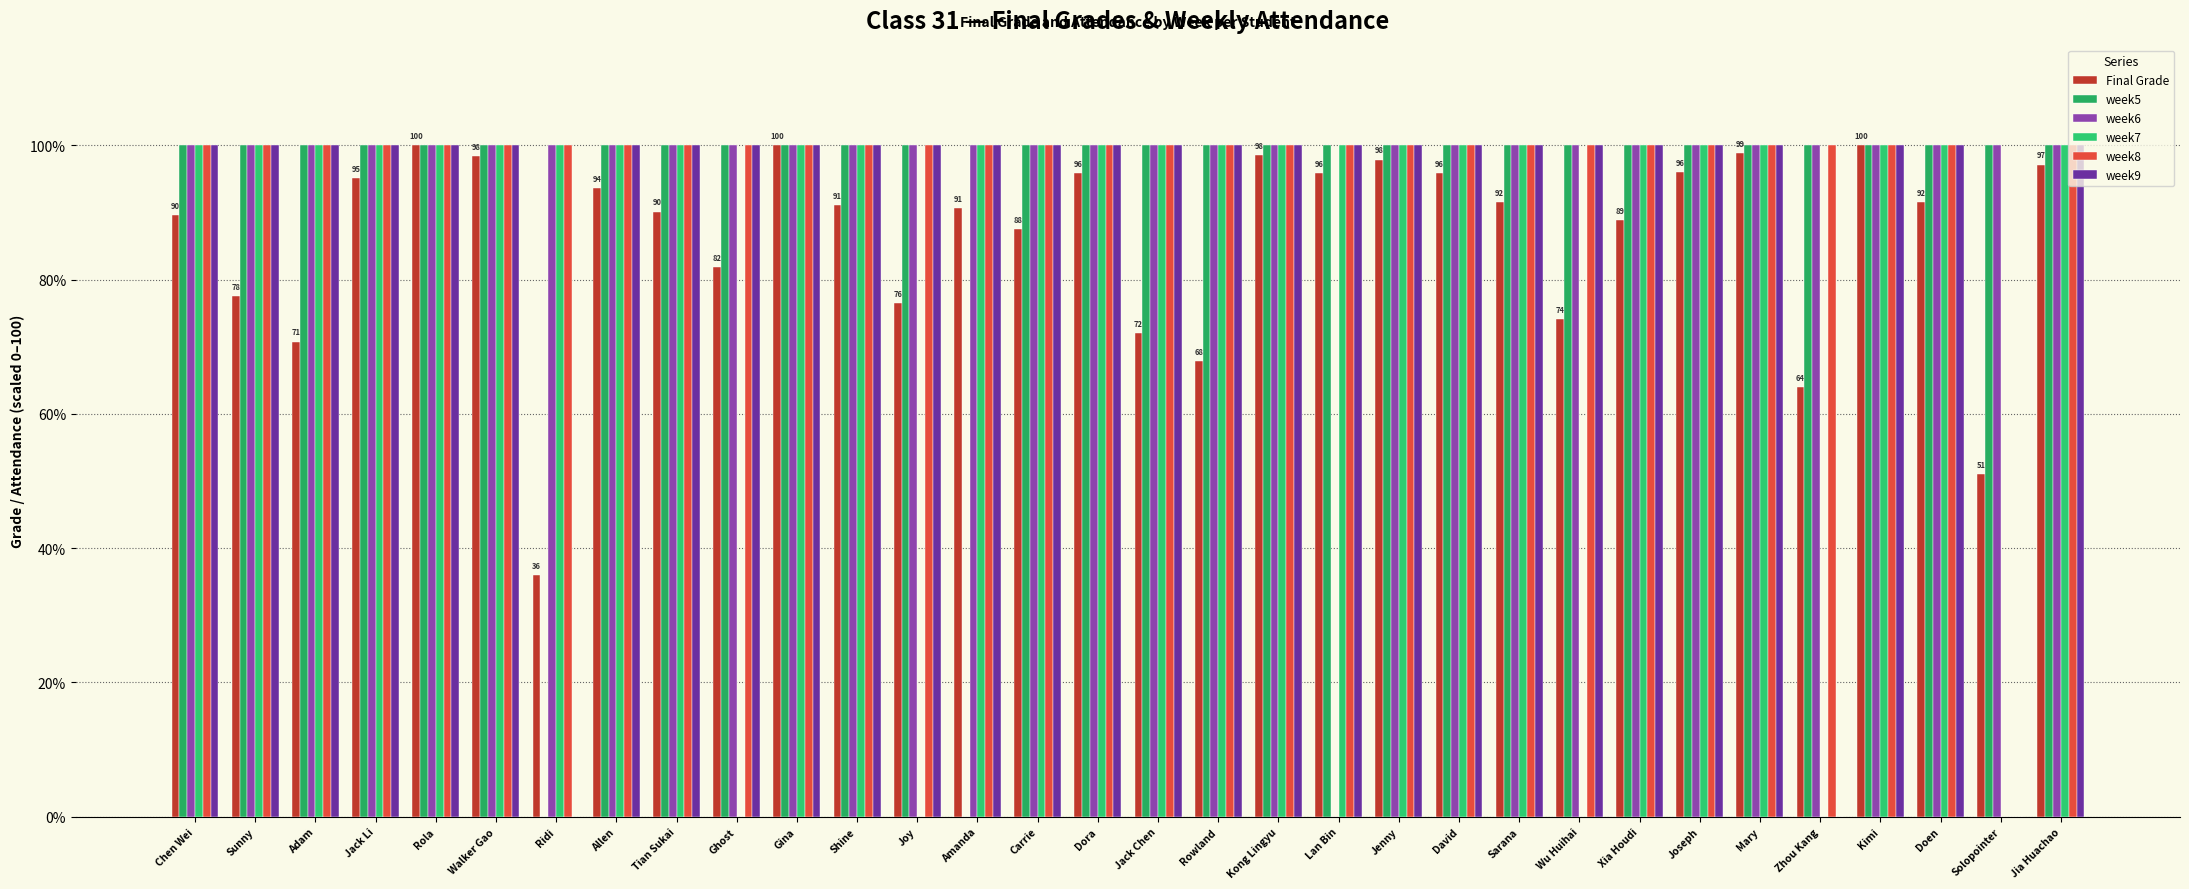

Between Gina and Adam, which is larger?

Gina